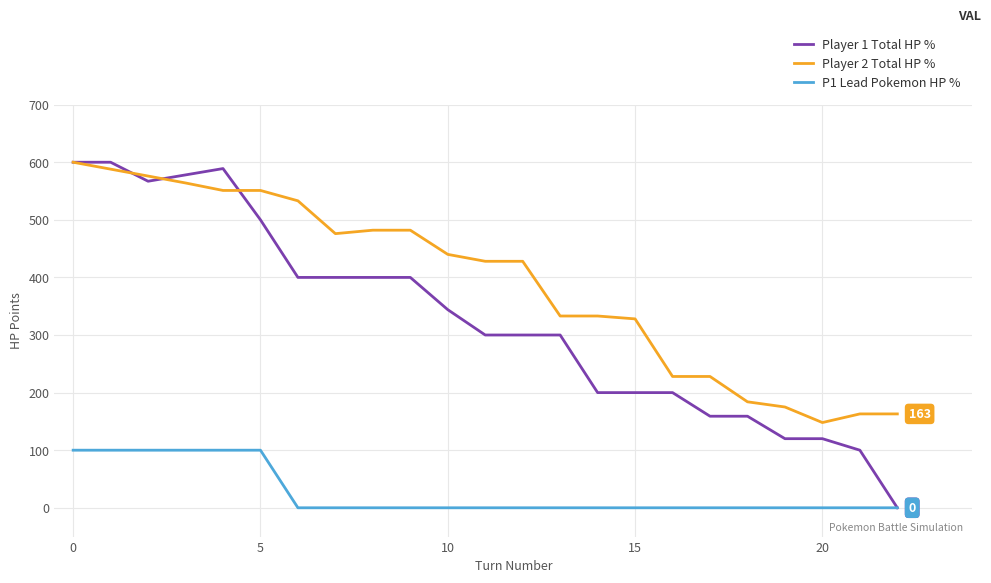

How many values in the P1 Lead Pokemon HP % series exceed 0?

6